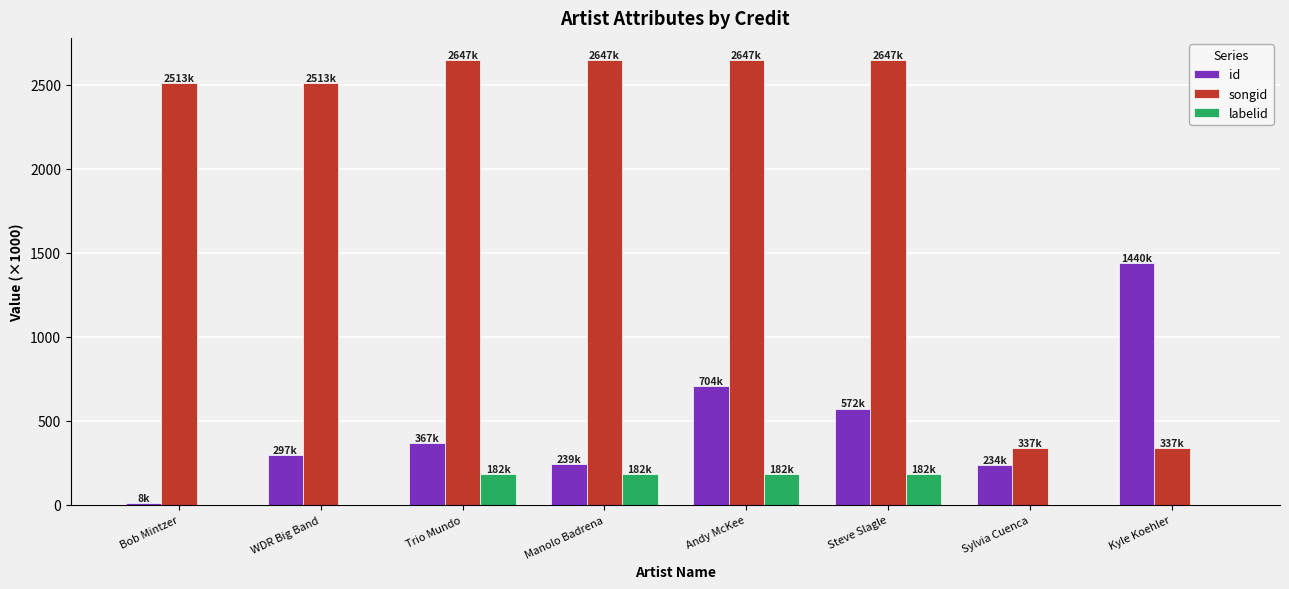

What is the spread (max minus min) of values at Trio Mundo?

2464.1